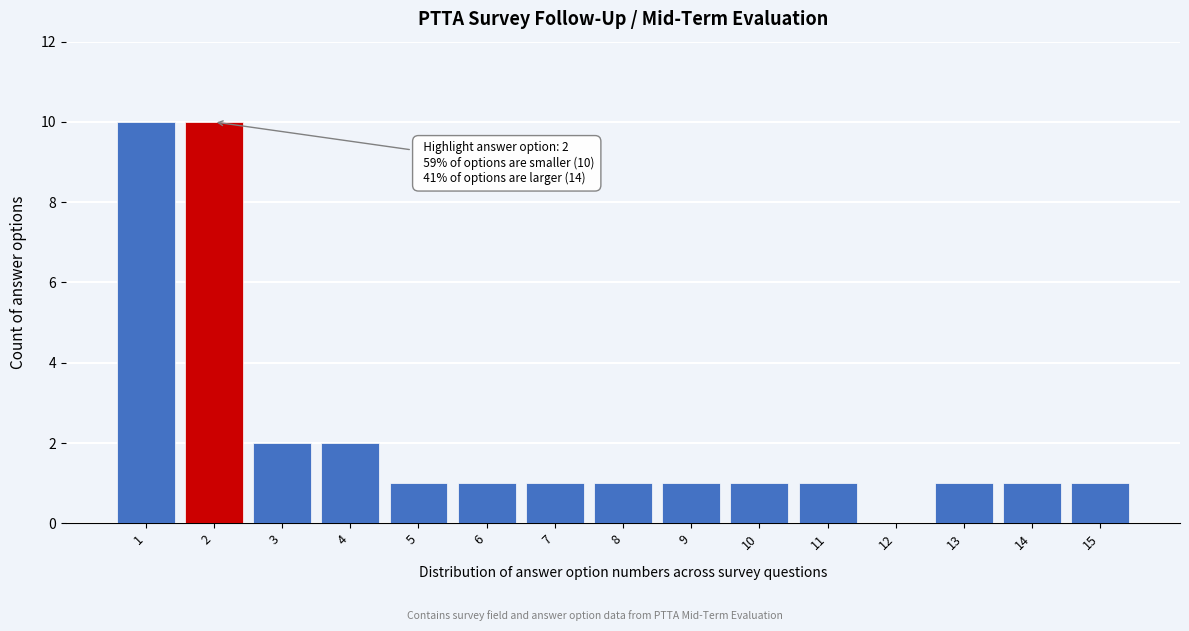

Reading right to left, what are all the values shown in this chart?

15=1	14=1	13=1	12=0	11=1	10=1	9=1	8=1	7=1	6=1	5=1	4=2	3=2	2=10	1=10